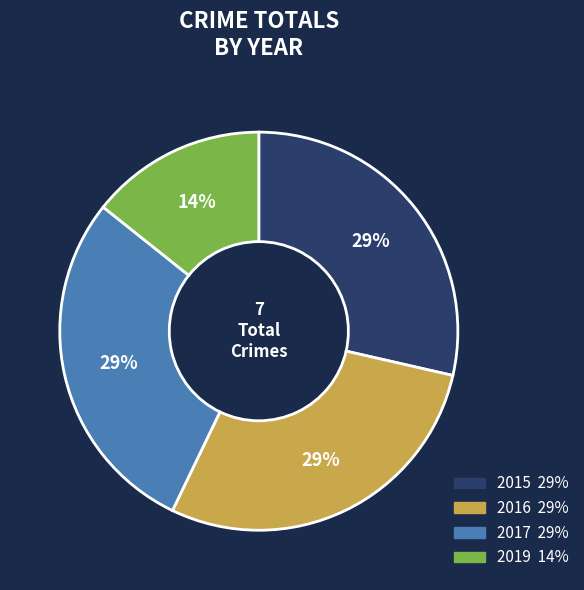

Is it true that 2016 is 14% of the pie?

False